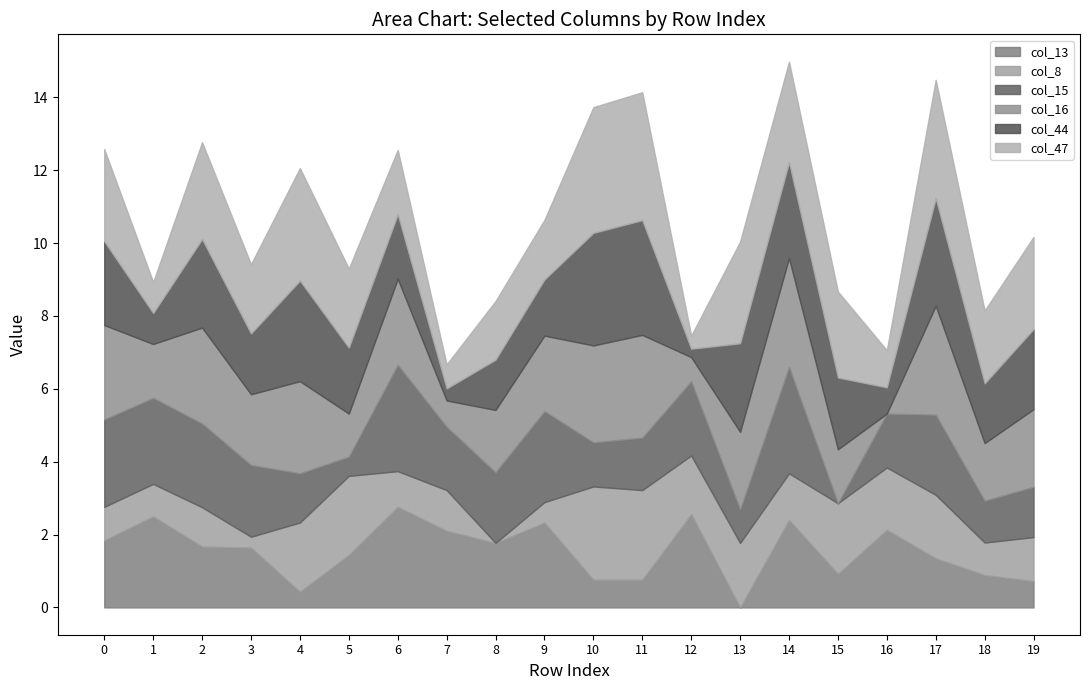

List the labels in order of col_44 value, largest first.

11, 10, 17, 4, 14, 2, 13, 0, 19, 15, 5, 6, 3, 18, 9, 8, 1, 16, 7, 12